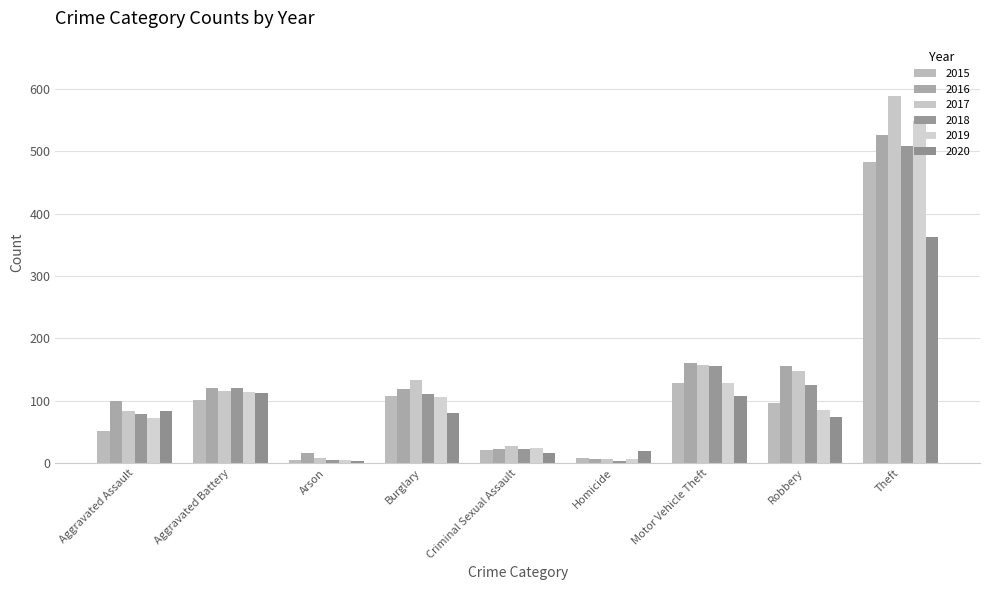

Which series has the largest total across all categories?

2017